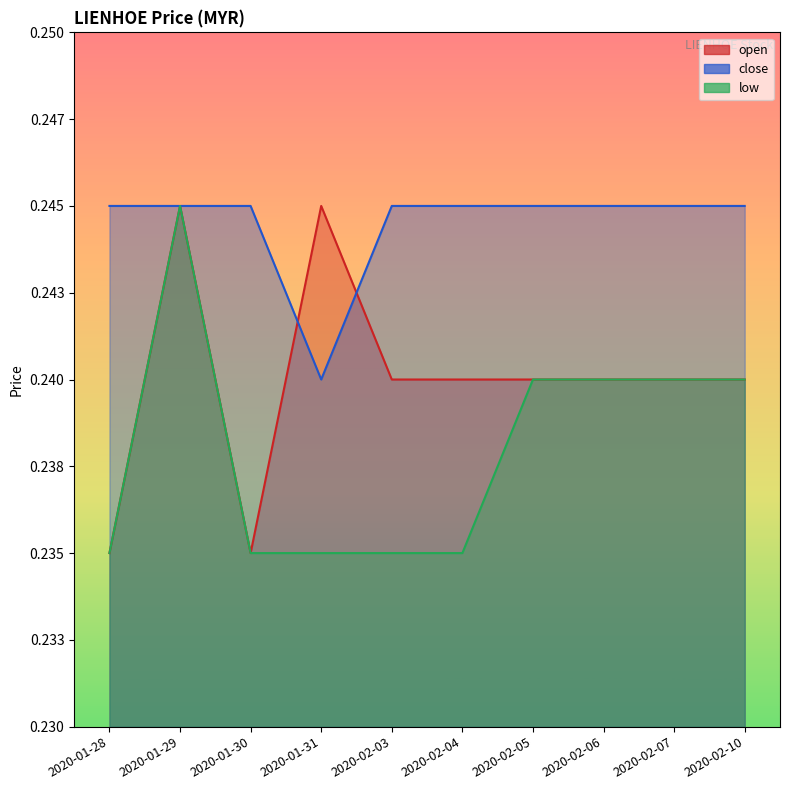

What is the sum of all low values?

2.4